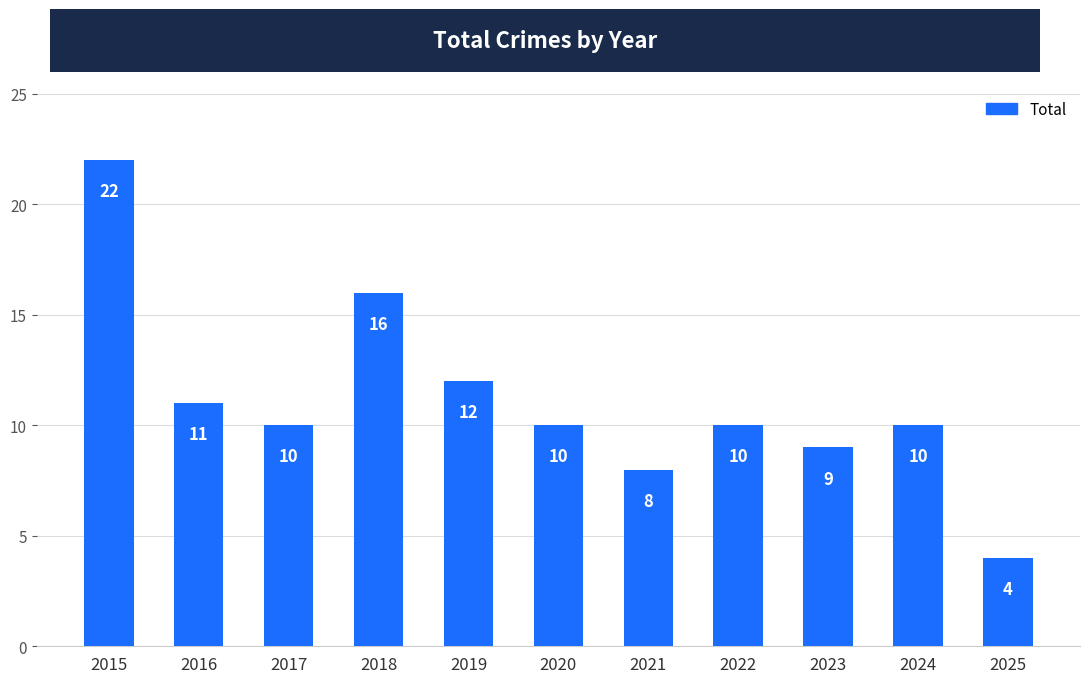

At which label does the data first exceed 10?

2015